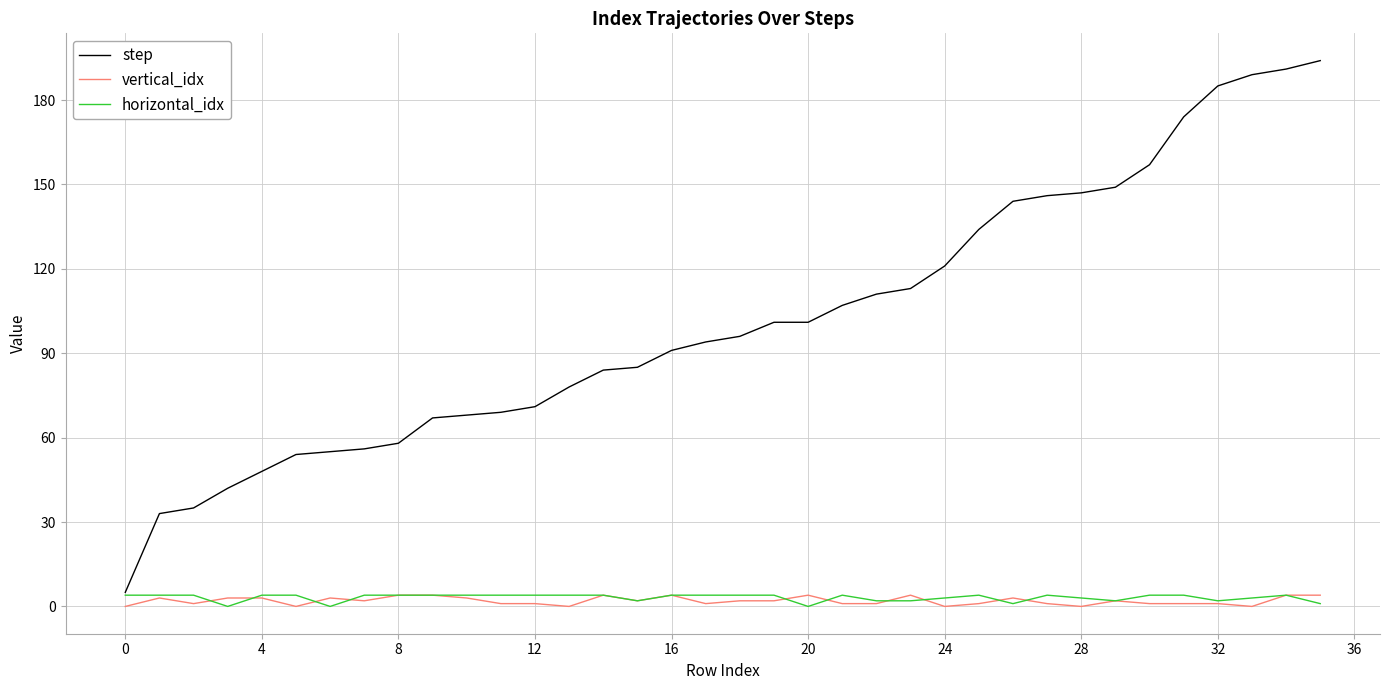

Which series has the largest total across all categories?

step